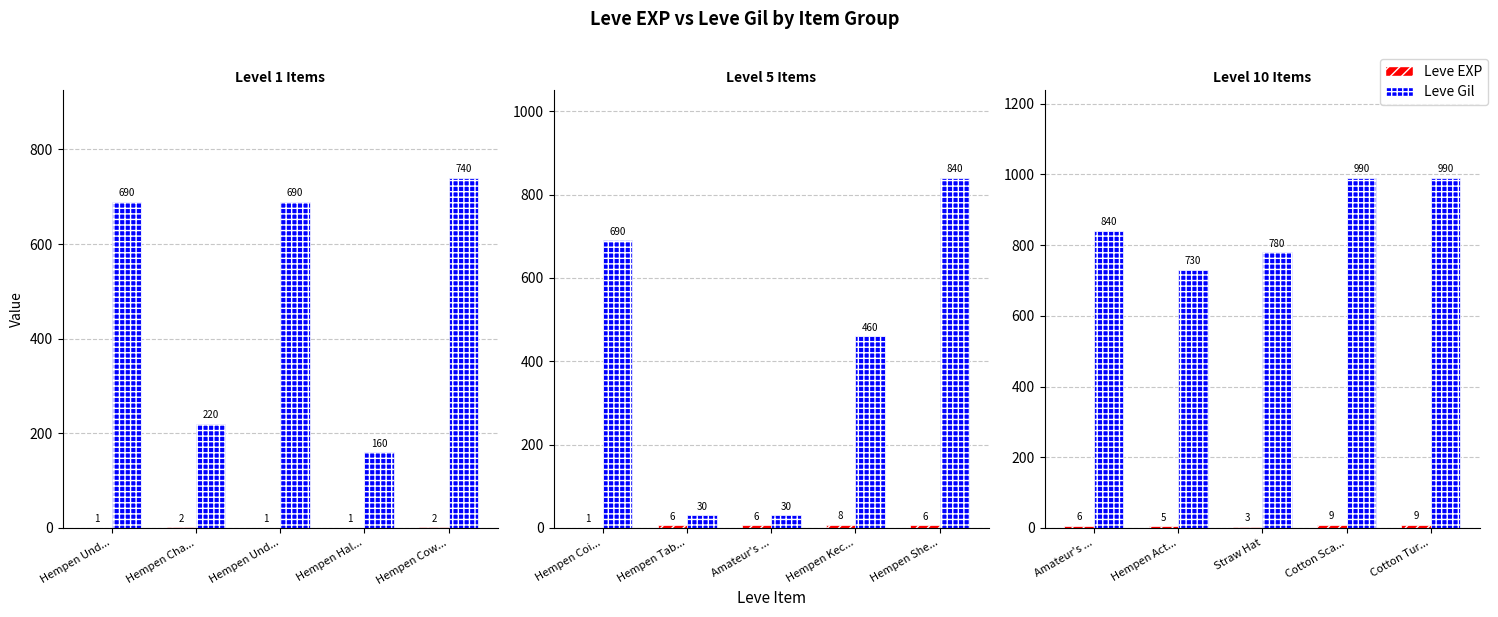

At how many categories does at least one series exceed 519?

5